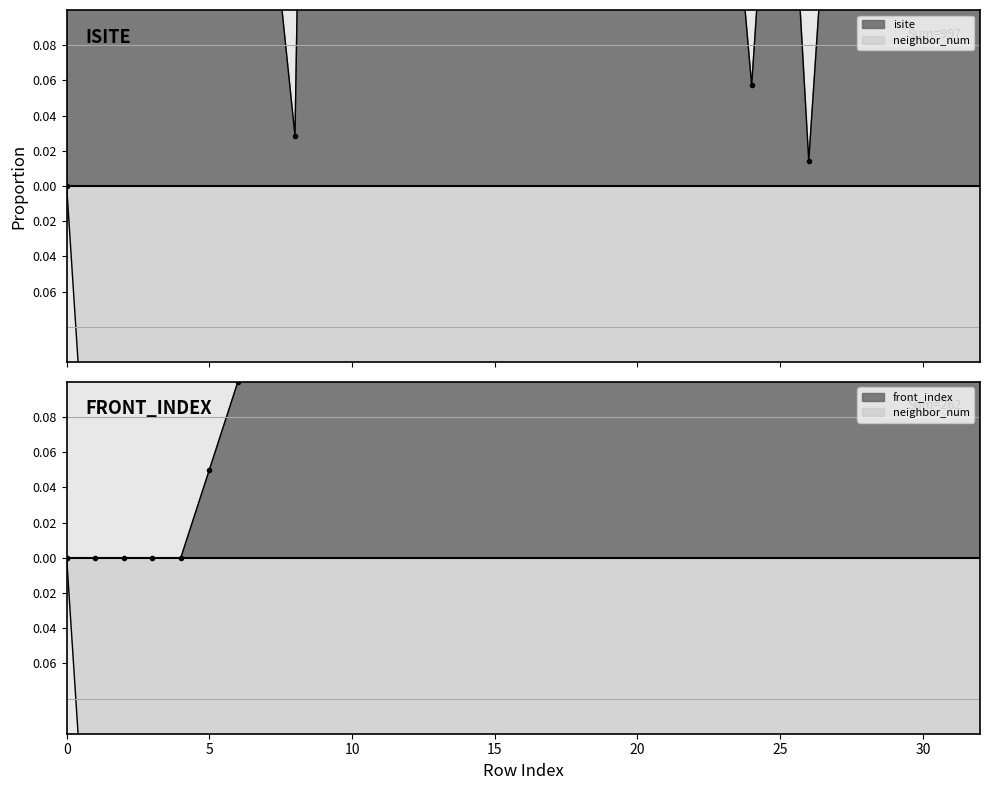

Where is the first local maximum for isite?

2